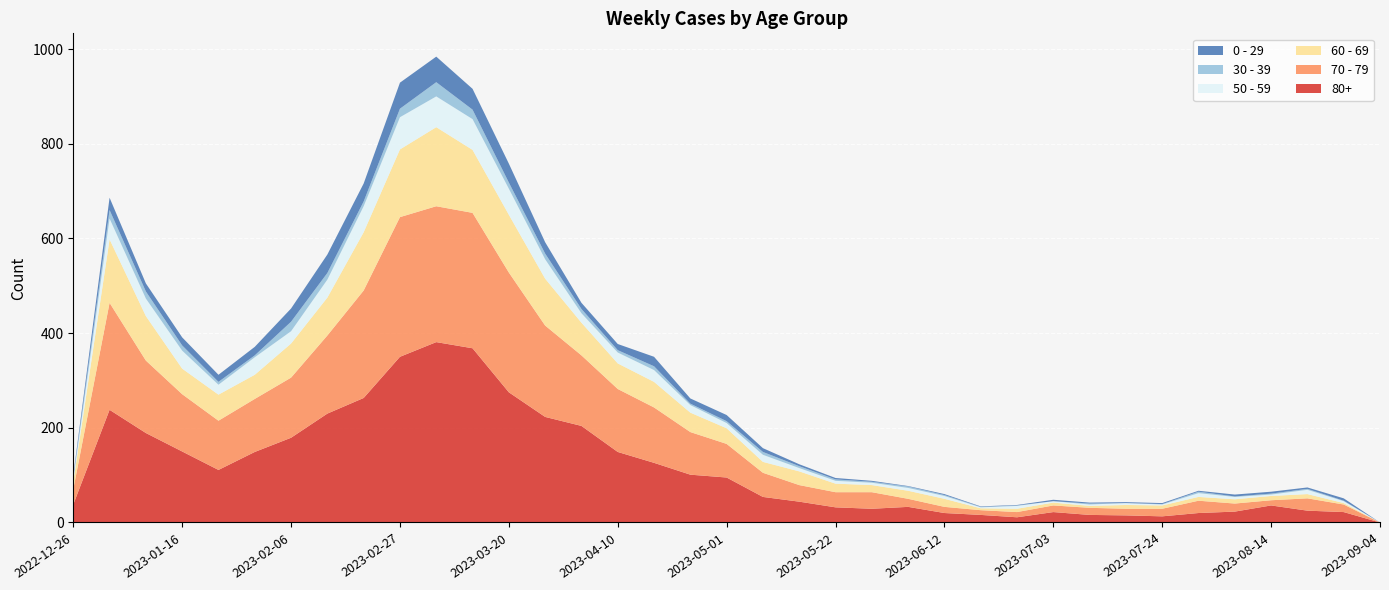

Reading right to left, extract all data points from this chart.

80+: 0	22	25	36	23	20	13	15	16	22	11	16	20	33	29	32	44	54	95	101	126	149	204	223	275	368	381	350	263	230	179	149	111	150	189	238	38
70 - 79: 0	16	26	11	17	26	16	14	15	14	11	10	13	17	35	32	35	51	71	90	117	133	149	193	253	286	287	295	227	165	127	112	104	121	153	226	32
60 - 69: 0	3	9	9	9	8	7	8	4	6	7	4	17	17	15	18	29	23	33	41	54	54	69	99	122	133	167	143	123	80	72	51	55	54	94	134	16
50 - 59: 0	4	9	3	5	8	2	4	3	3	6	2	6	6	5	6	7	15	11	16	25	23	20	41	55	65	65	68	55	38	26	37	21	38	37	44	5
30 - 39: 0	1	2	2	1	3	1	0	2	0	1	1	2	3	2	3	4	6	4	3	8	5	9	12	13	20	30	18	10	14	20	4	6	11	15	18	5
0 - 29: 0	5	3	4	4	2	2	2	2	3	1	1	2	1	2	3	4	8	13	11	20	13	13	24	40	44	54	55	38	39	28	18	15	17	17	26	4